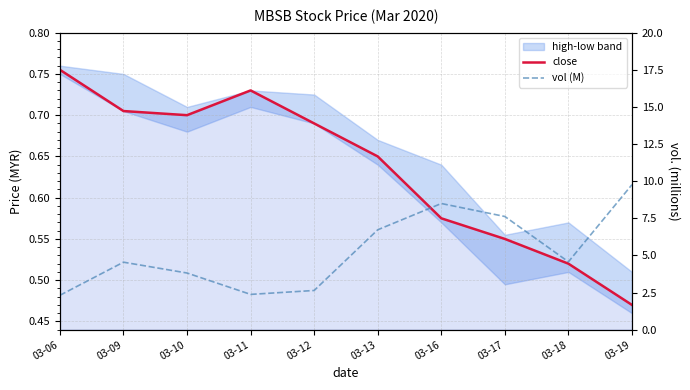

True or false: vol (M) and close intersect in this chart.

False